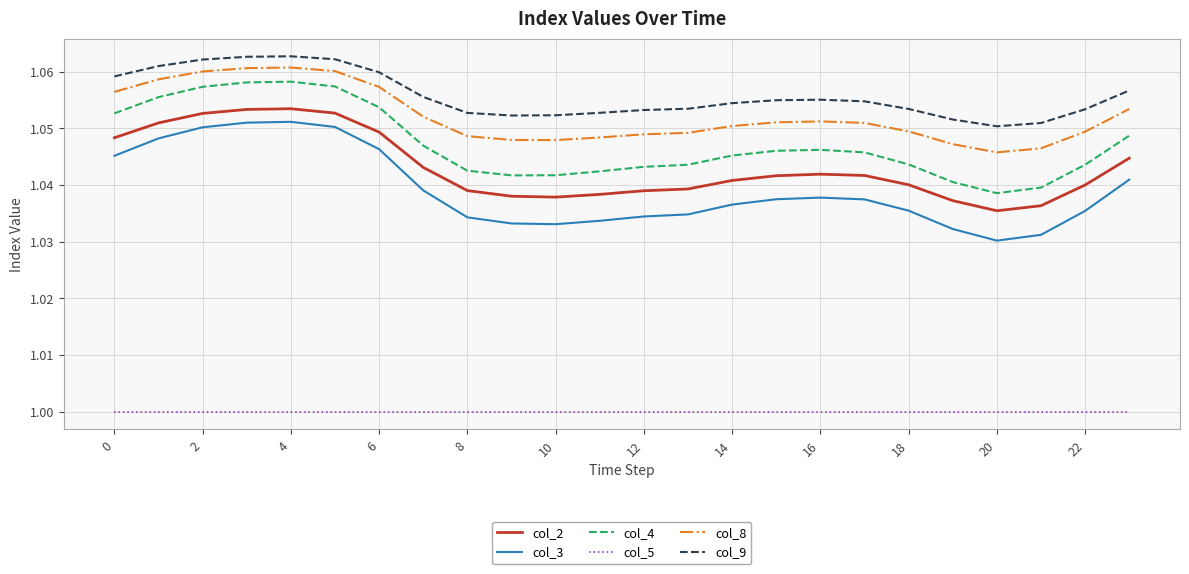

Does the chart have visible grid lines?

Yes